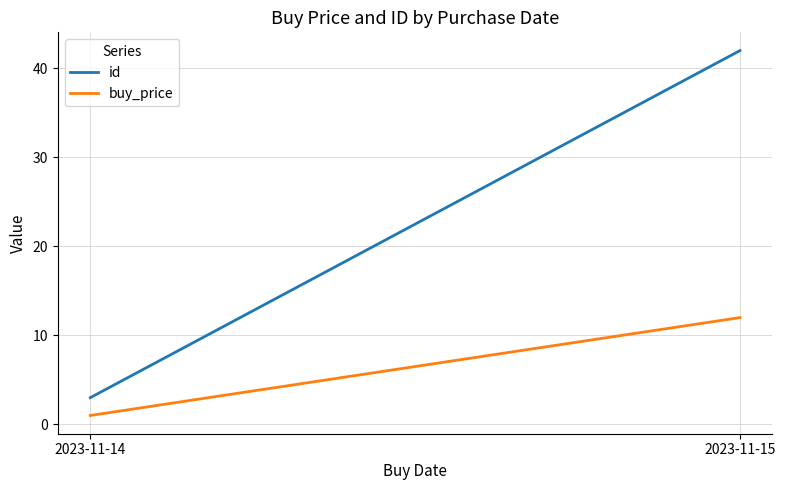

What is the spread (max minus min) of values at 2023-11-14?

2